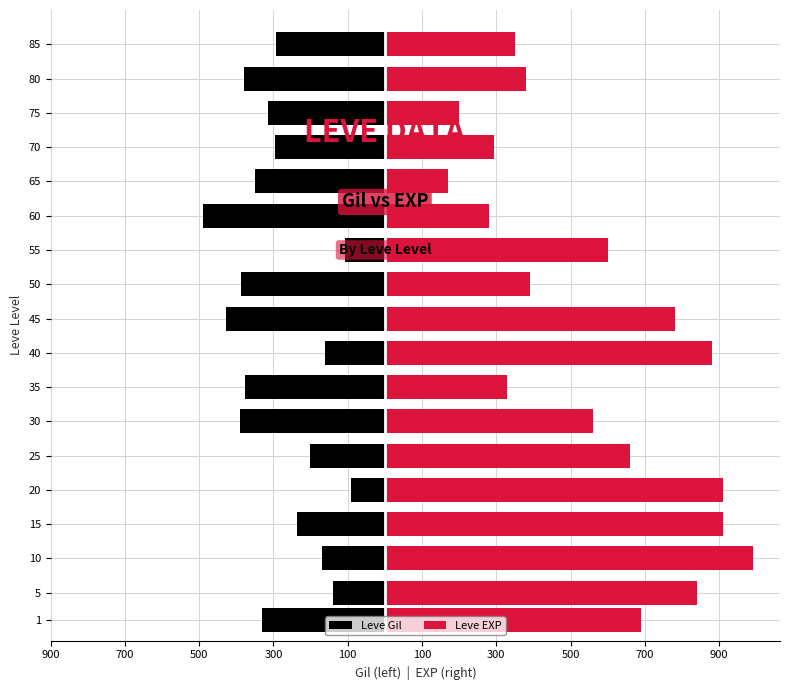

Which series has the widest spread of values?

Leve EXP